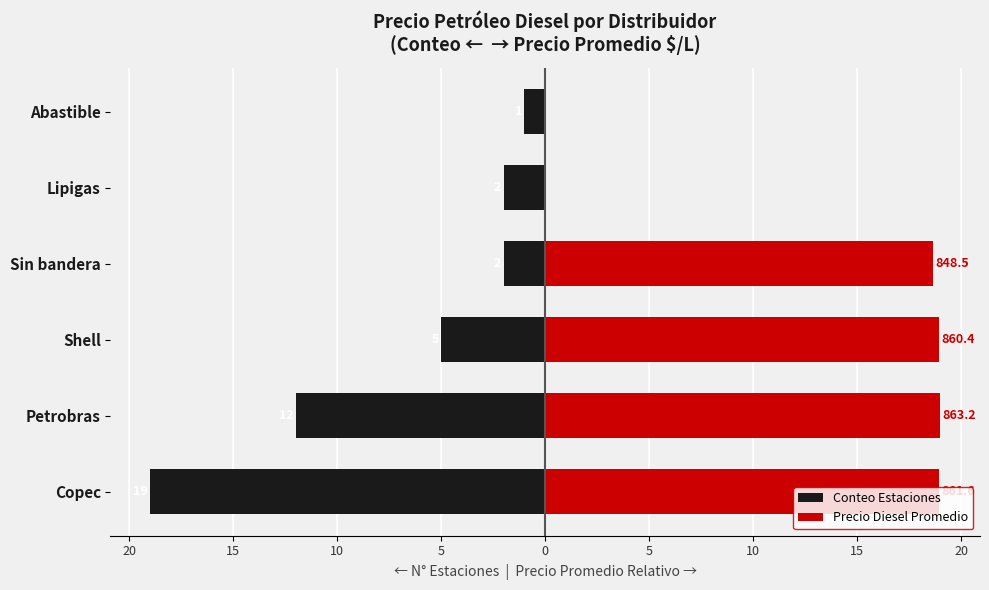

At Shell, list the series in order from smallest to largest.

Conteo Estaciones, Precio Diesel Promedio